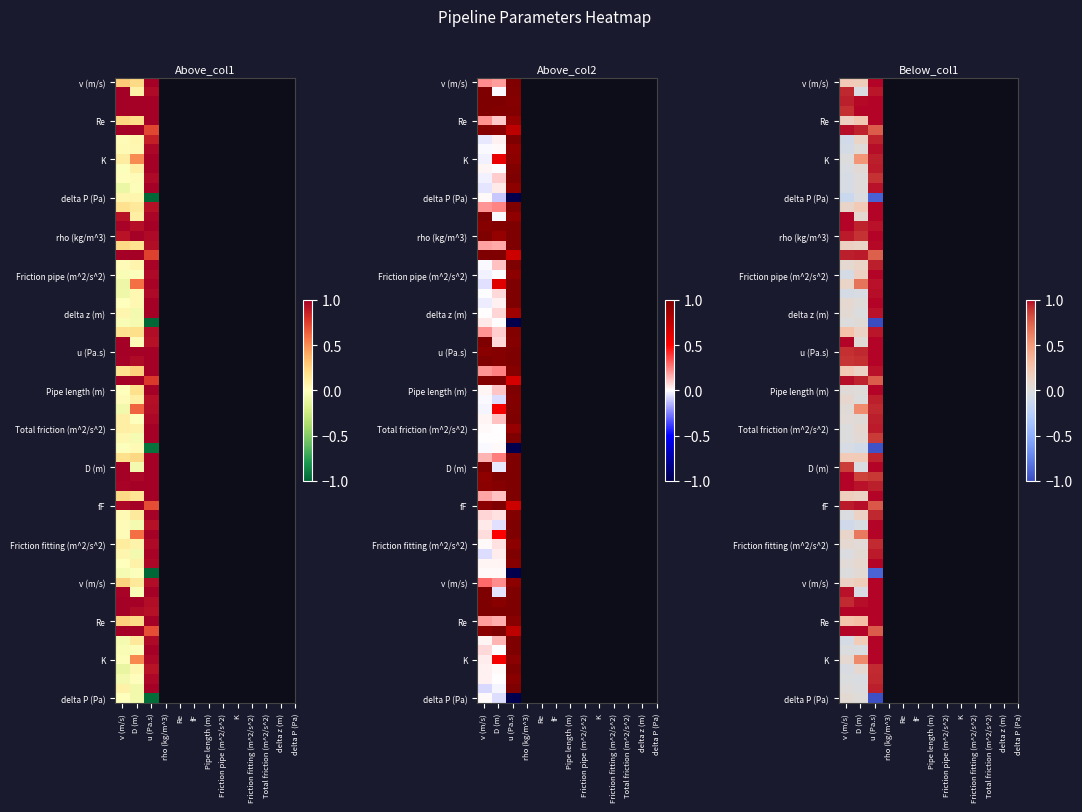

Which has a higher value, v (m/s) or D (m)?

D (m)